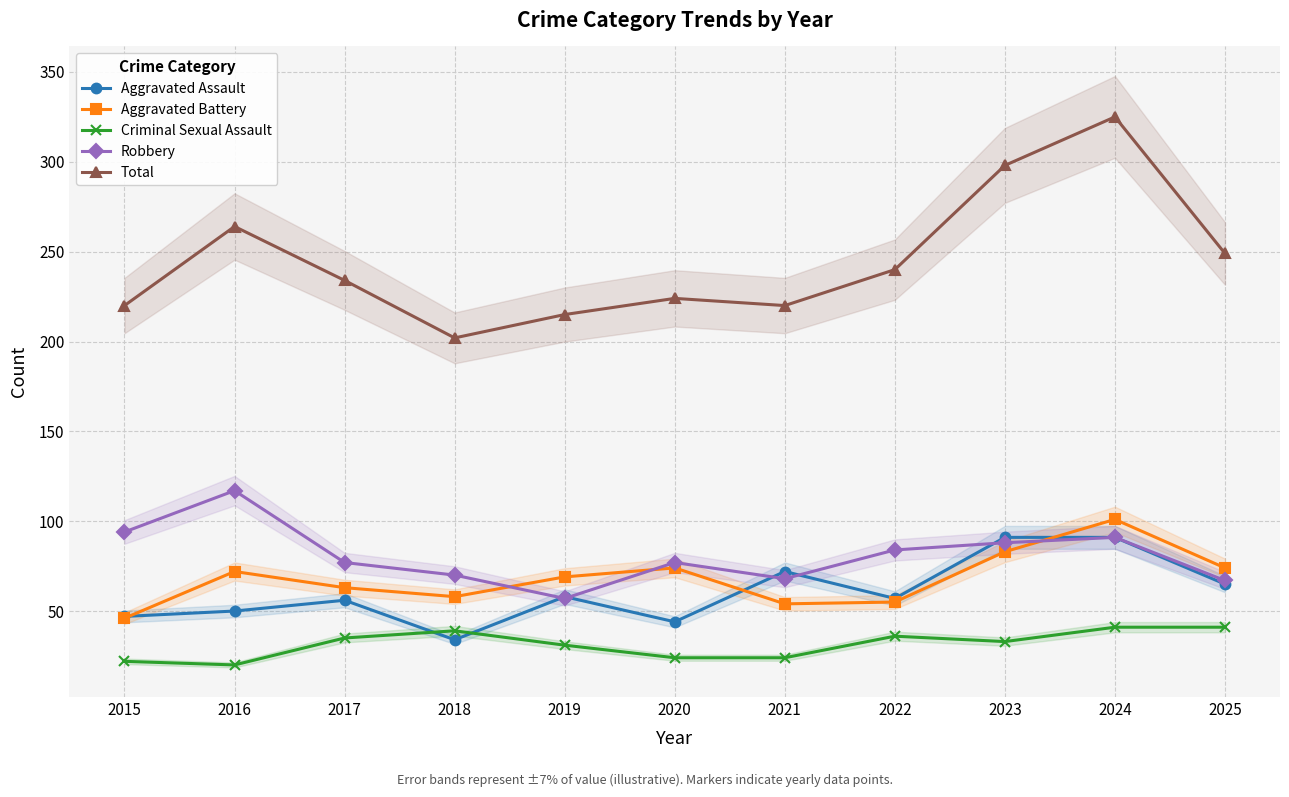

Where is Aggravated Assault nearest to the value 62?

2025